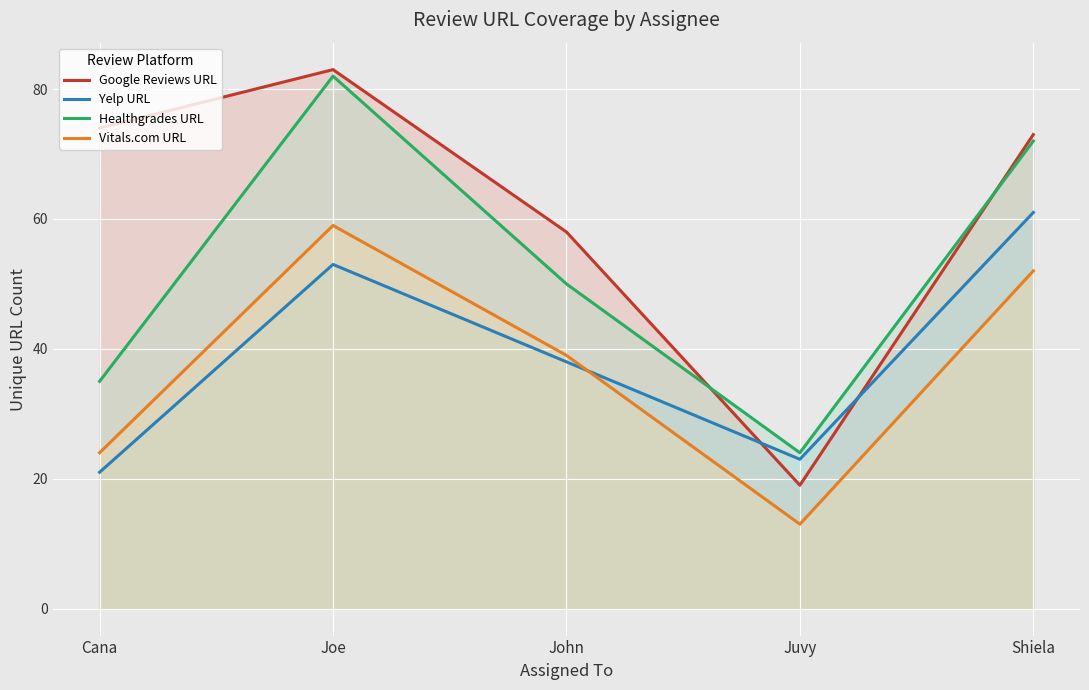

At which category is the sum across all series the highest?

Joe